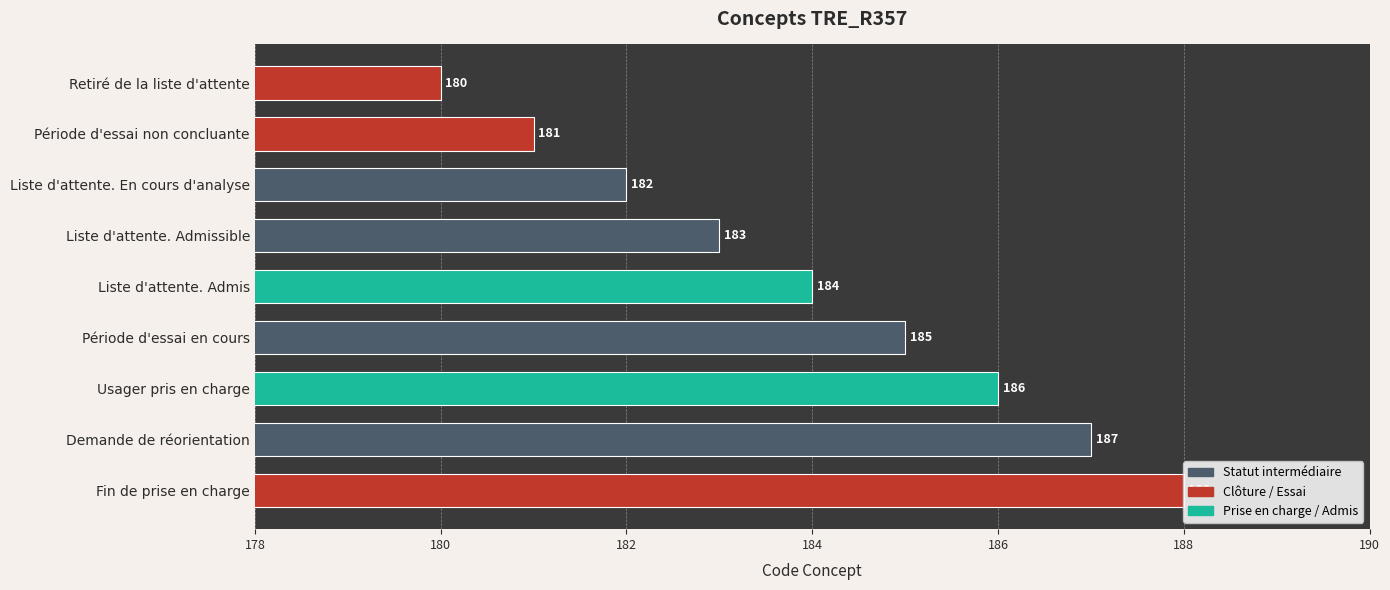

How many data points does each series have?

9